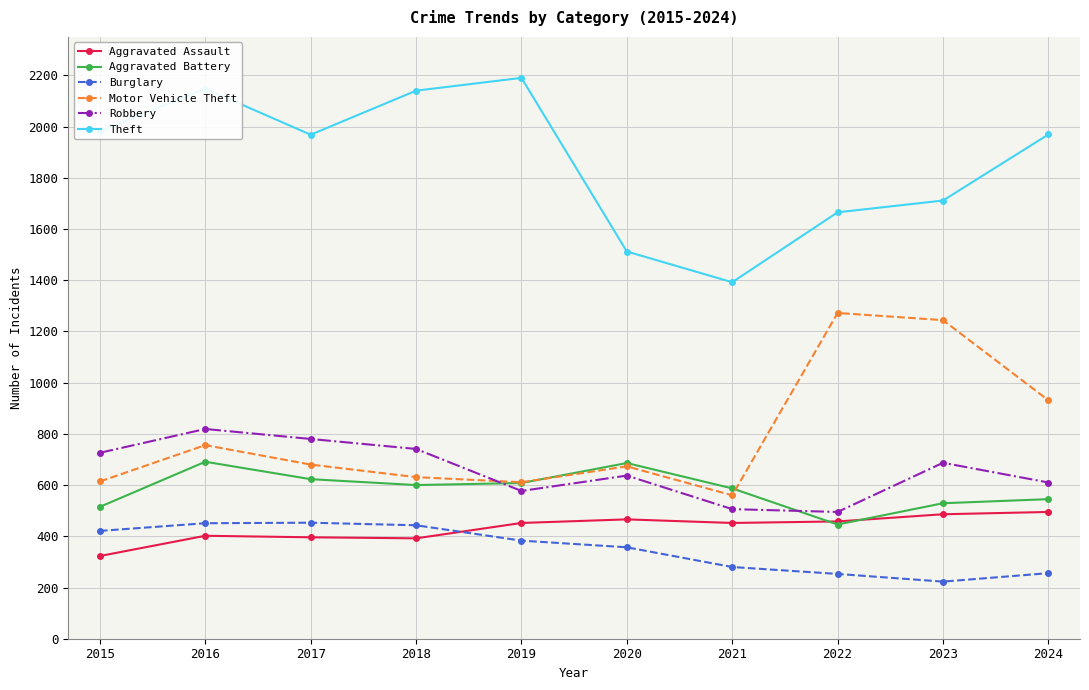

Which series has the largest total across all categories?

Theft